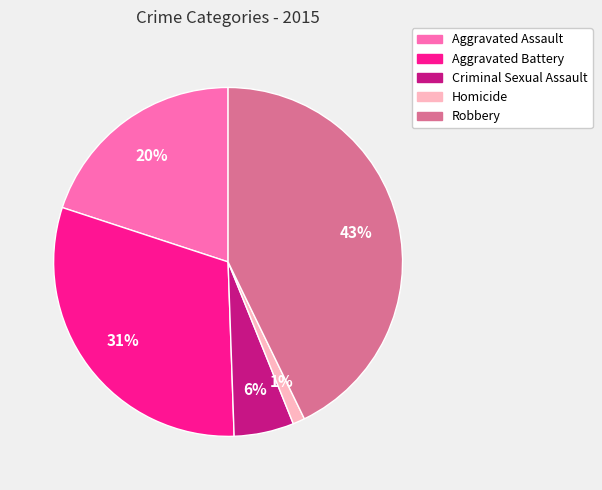

The Aggravated Assault slice represents 11% of the pie. True or false?

False